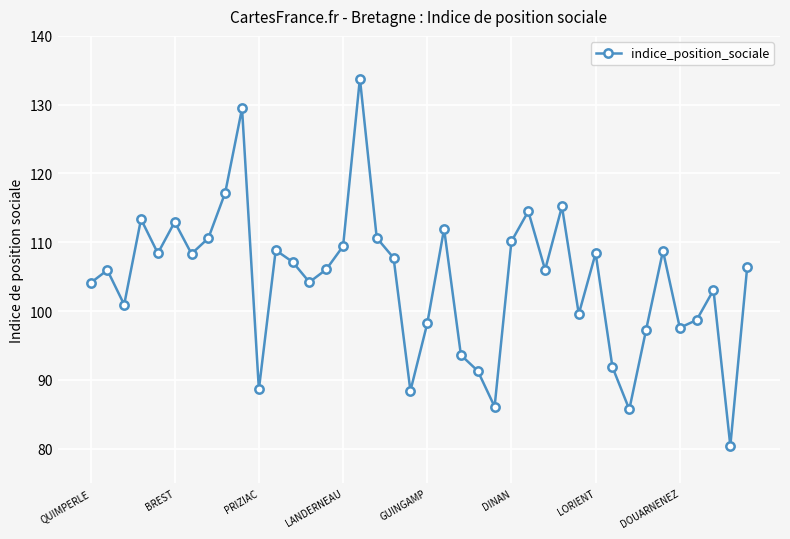

What is the sum of all values?

4180.7